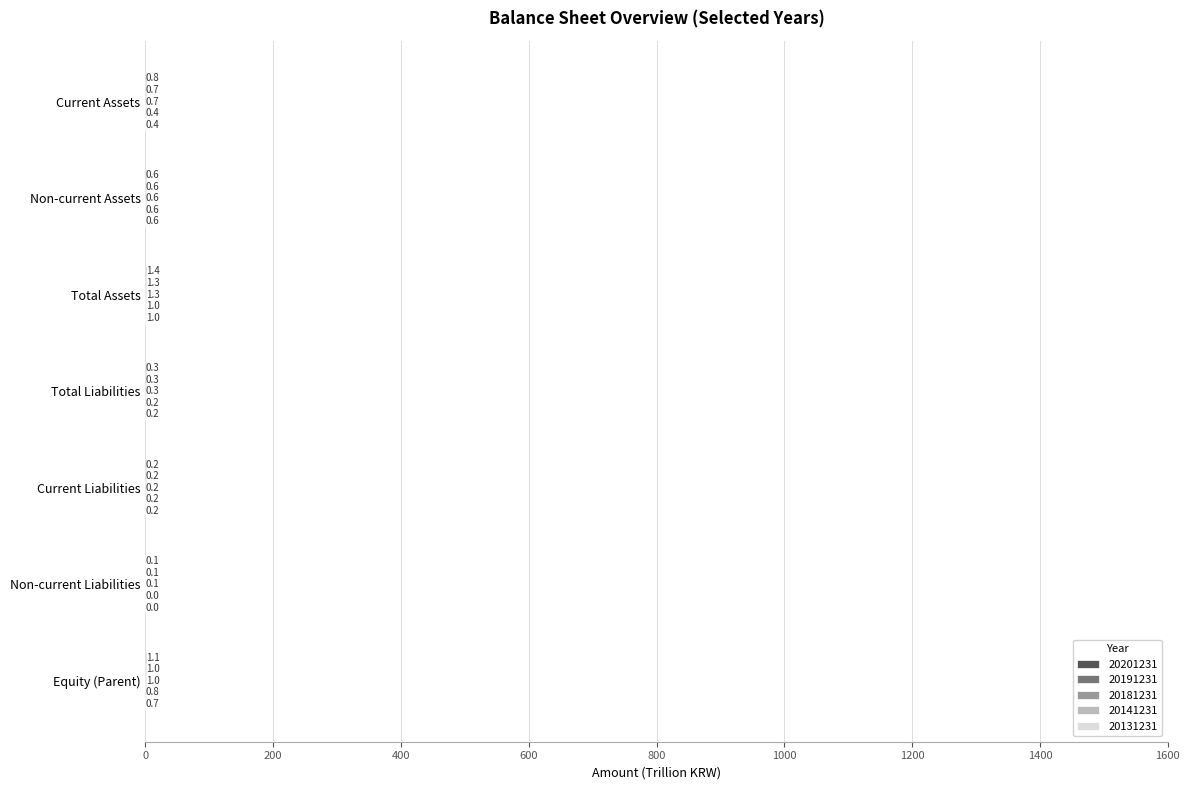

How many distinct data groups are displayed?

5